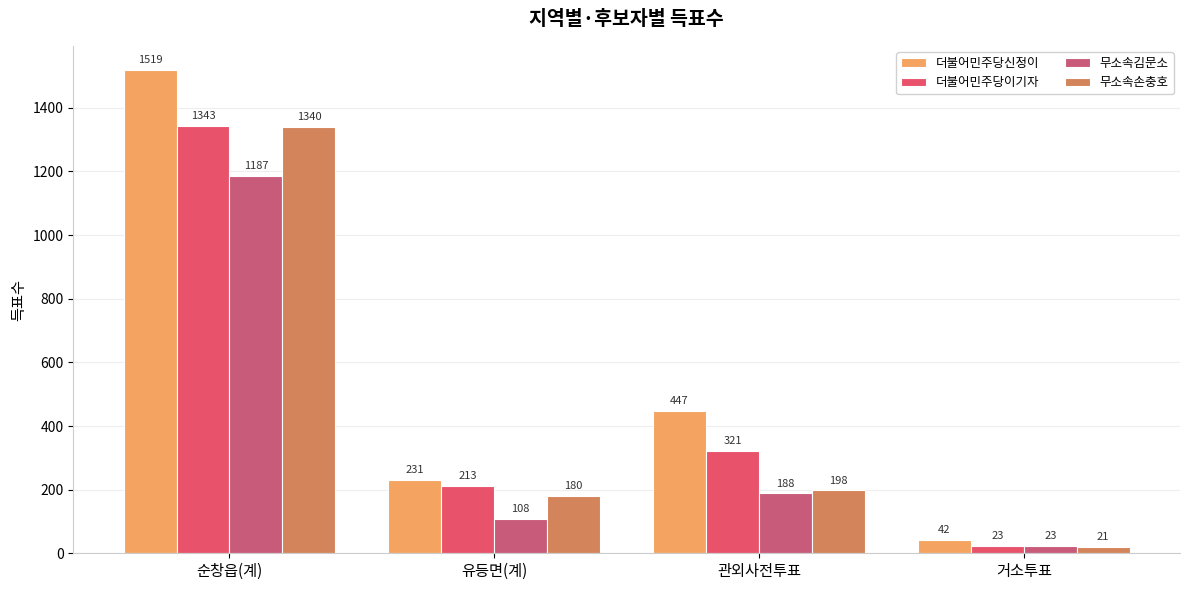

Does the chart contain any negative values?

No